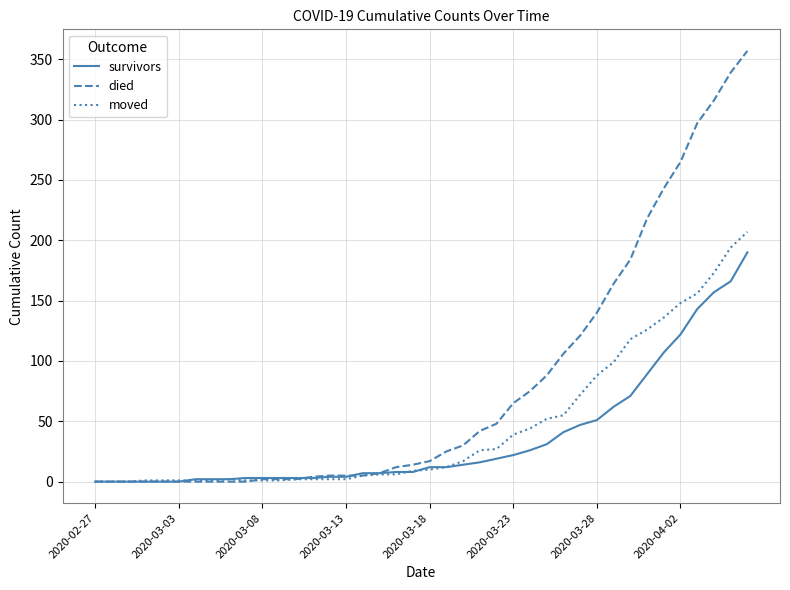

Which series has the largest total across all categories?

died